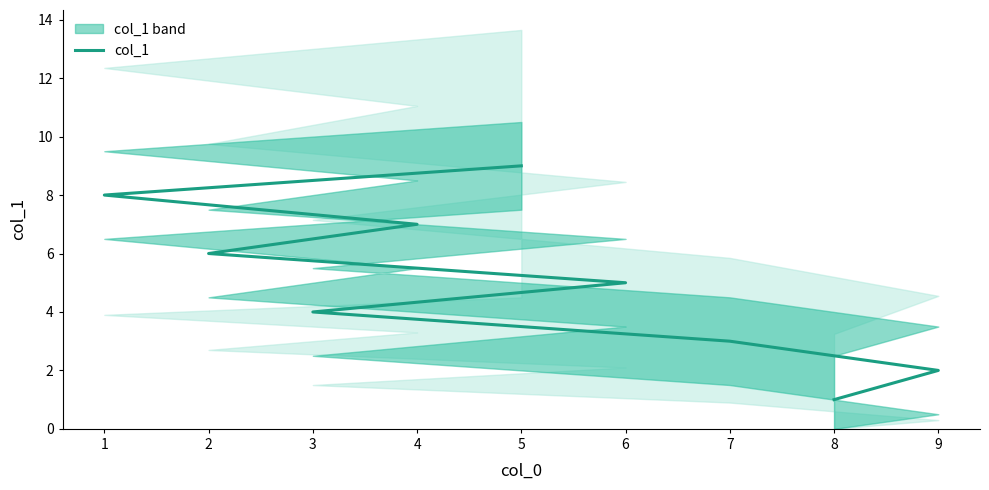

Is it true that the value at 5 is 6?

False